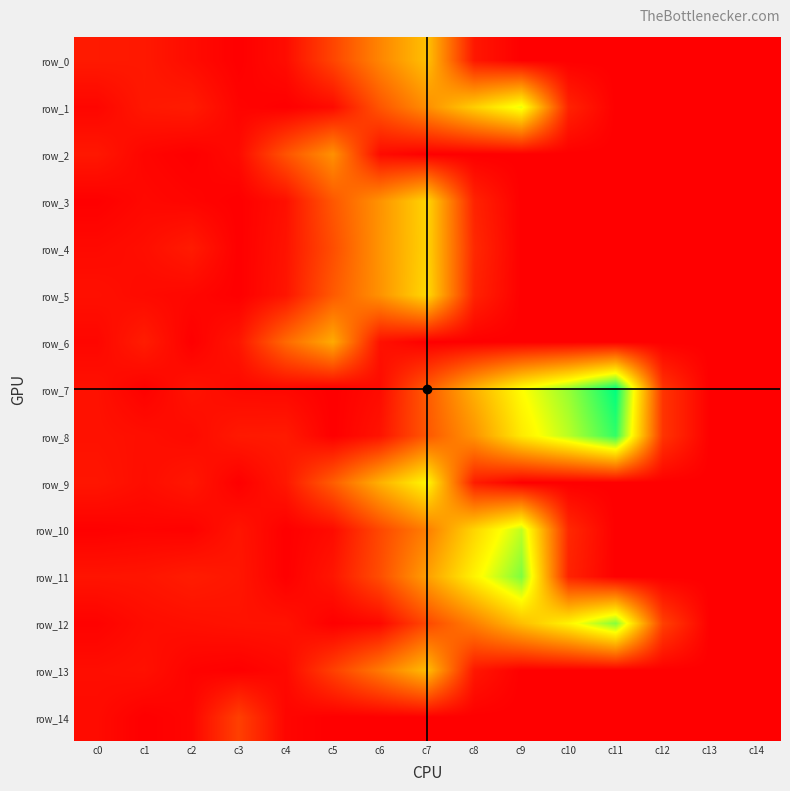

What is the difference between the maximum and second lowest values in the row_8 series?

614.0